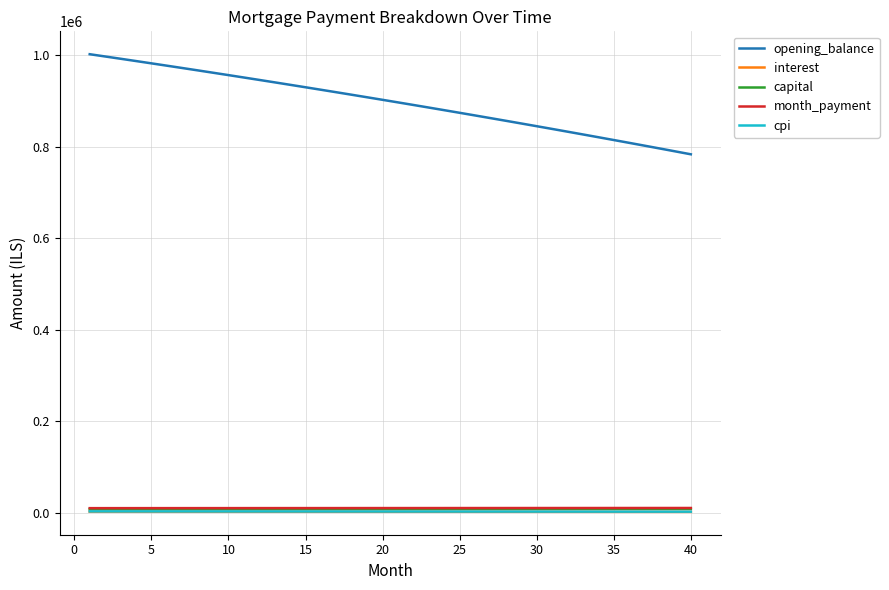

Which series has the largest total across all categories?

opening_balance